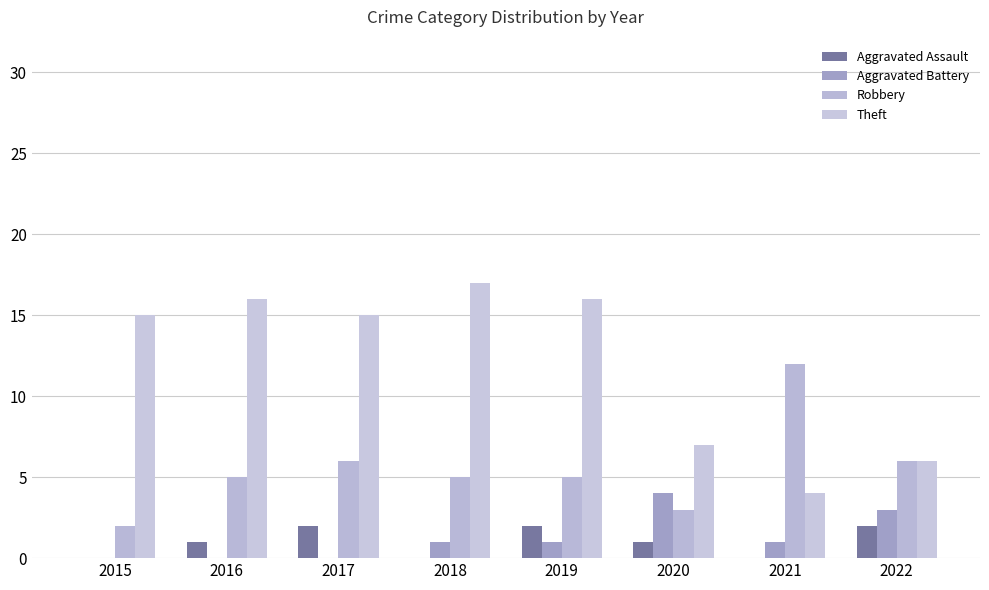

What are all the series names shown in the legend?

Aggravated Assault, Aggravated Battery, Robbery, Theft